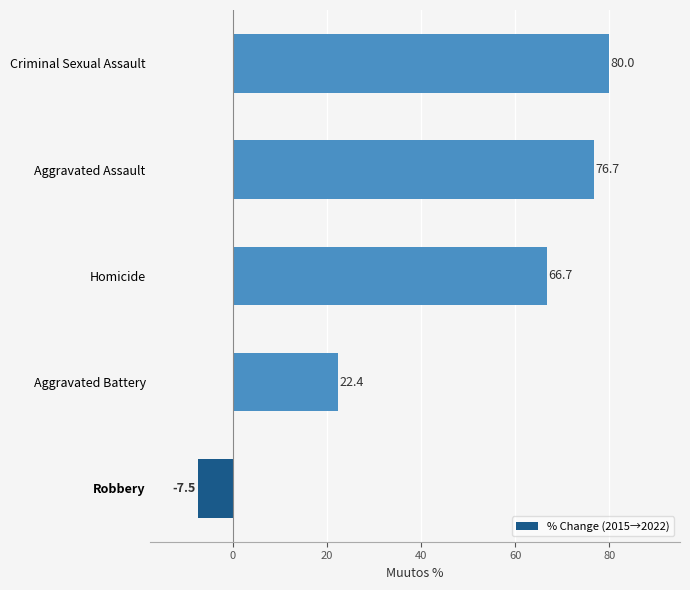

What is the average value?

47.7